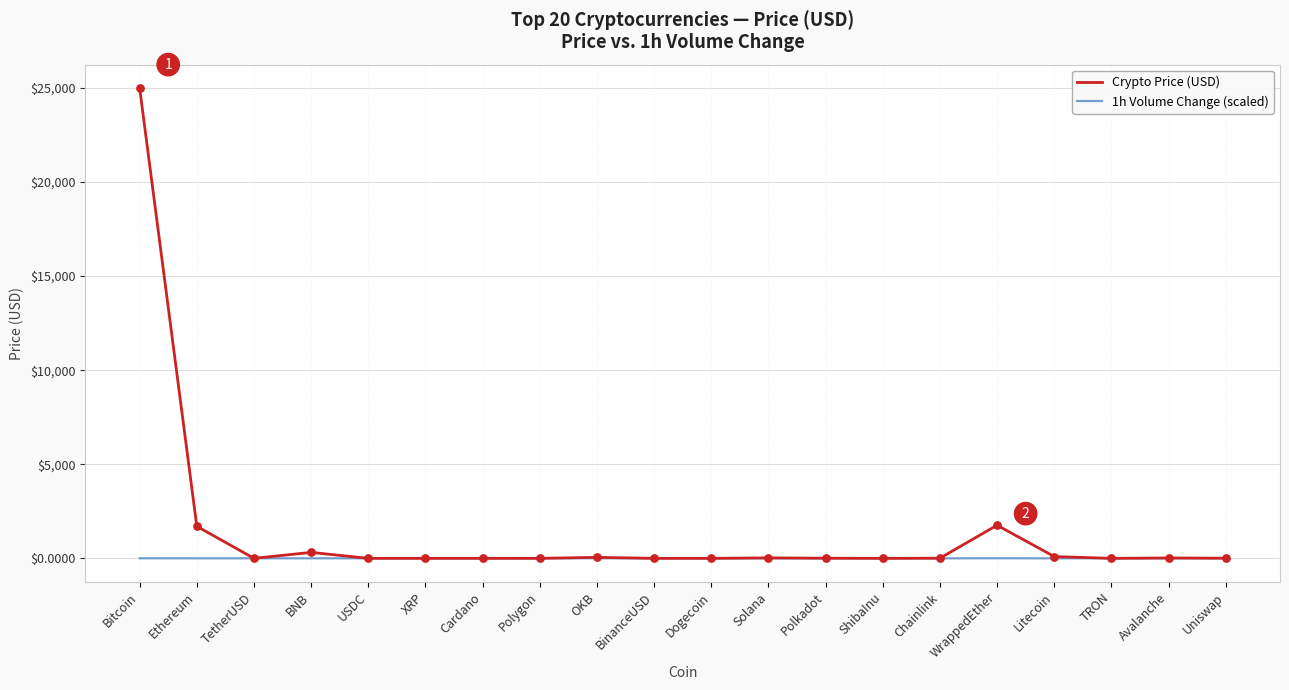

Which series has the widest spread of values?

Crypto Price (USD)